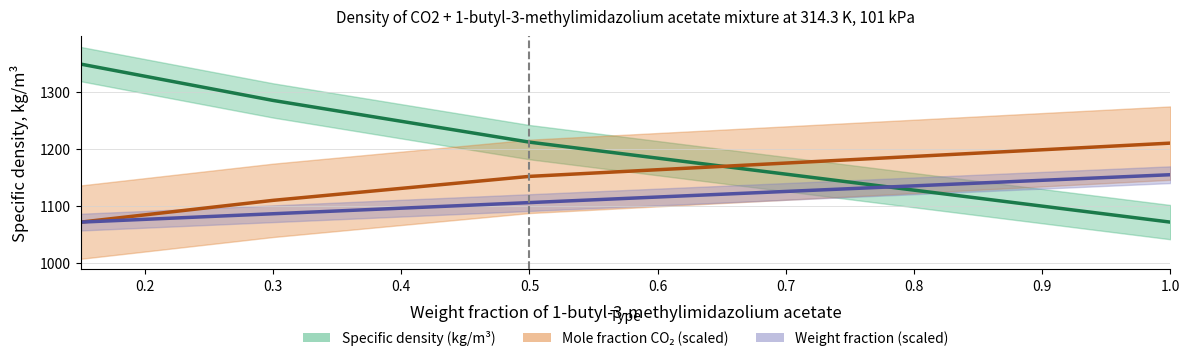

True or false: Weight fraction has more than 2 points higher than both neighbors.

False